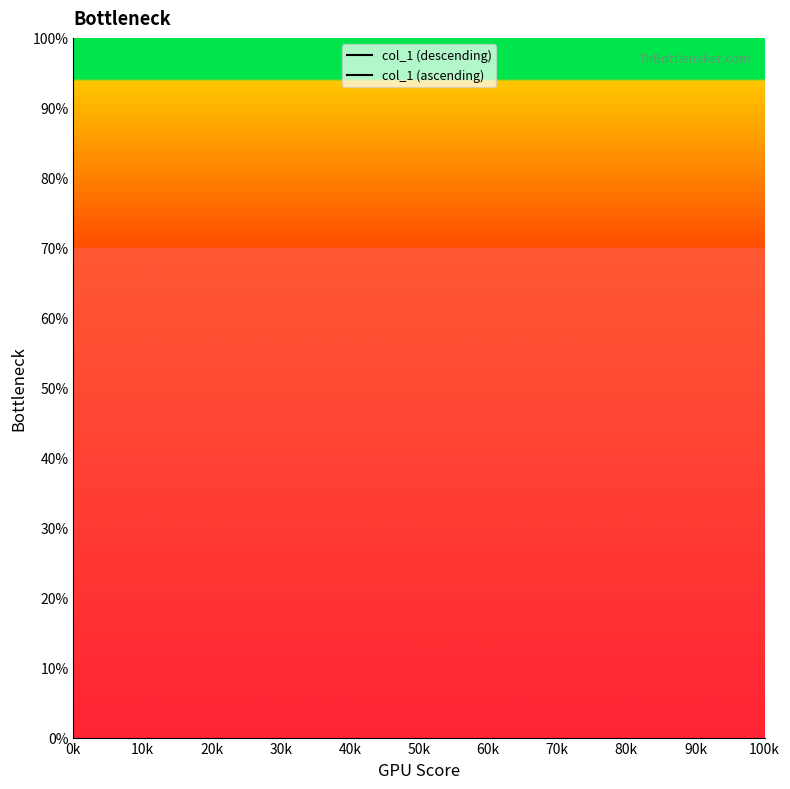

True or false: col_1 (ascending) and col_1 (descending) cross at least once.

False